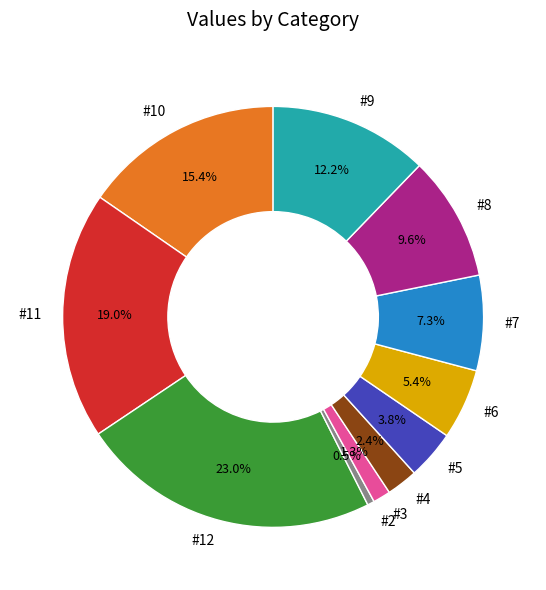

Which slice is the smallest?

#2